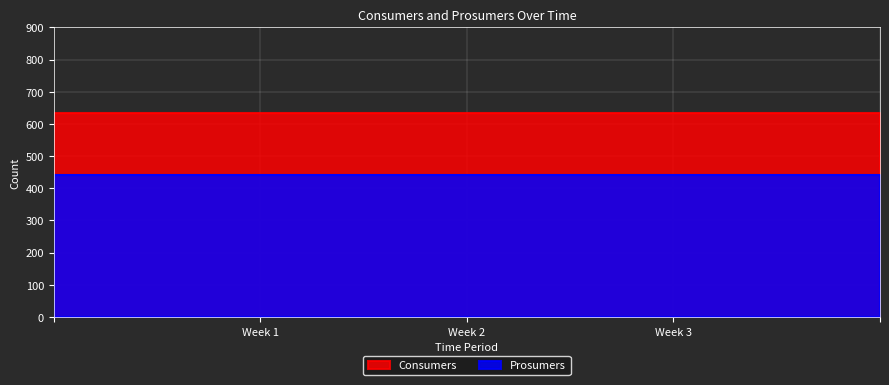

How many categories are shown in the chart?

15